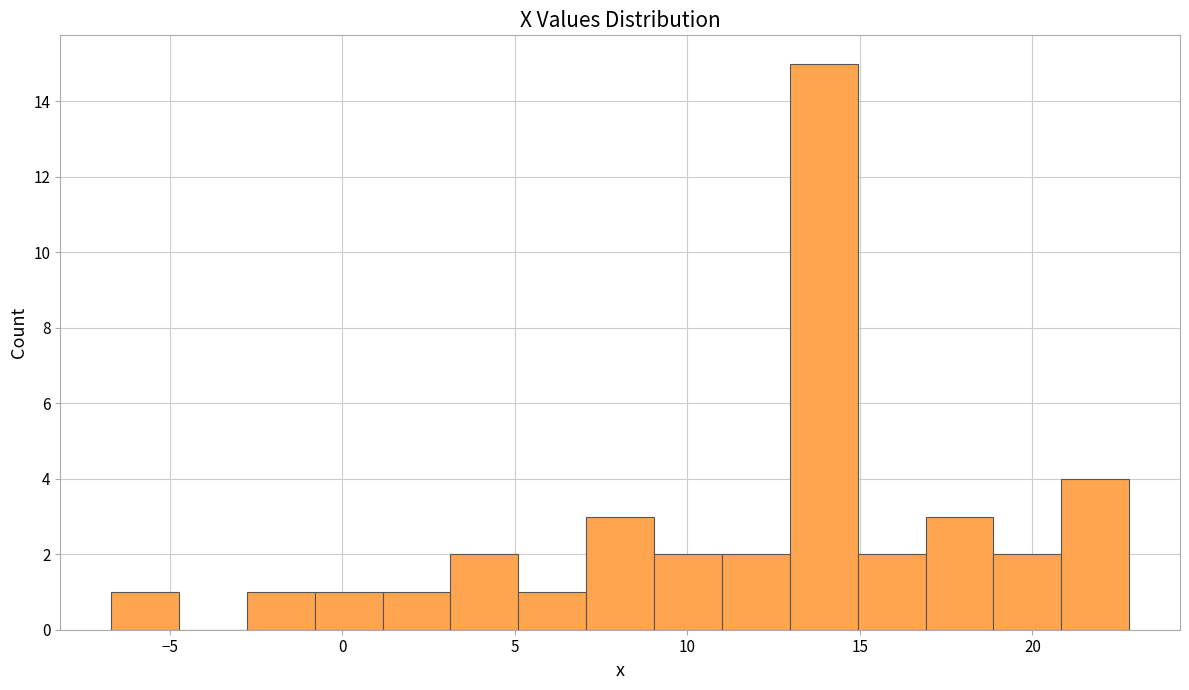

Around what value on the x-axis is the tallest bar? Give the approximate position of its centre, as read against the axis.

14.0